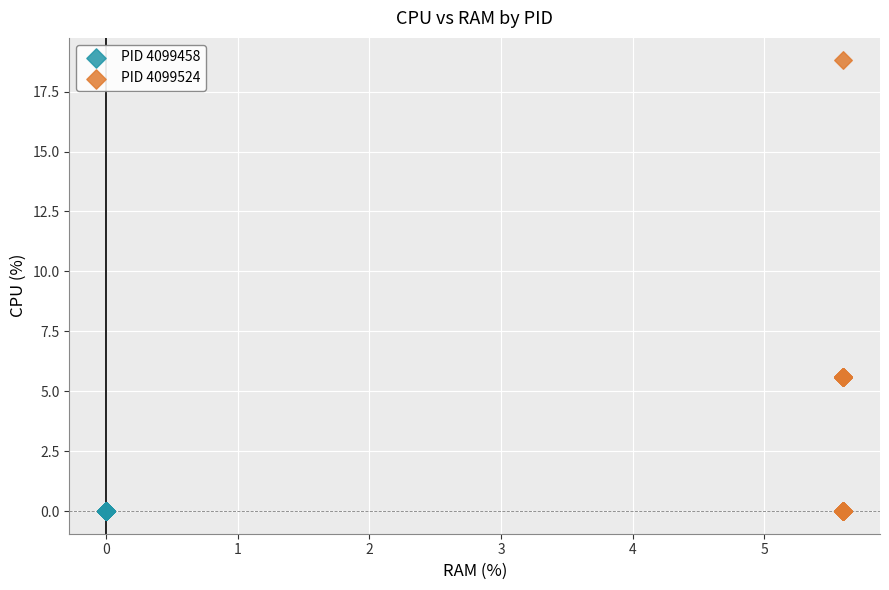

Which series contains the highest Y value?

PID 4099524